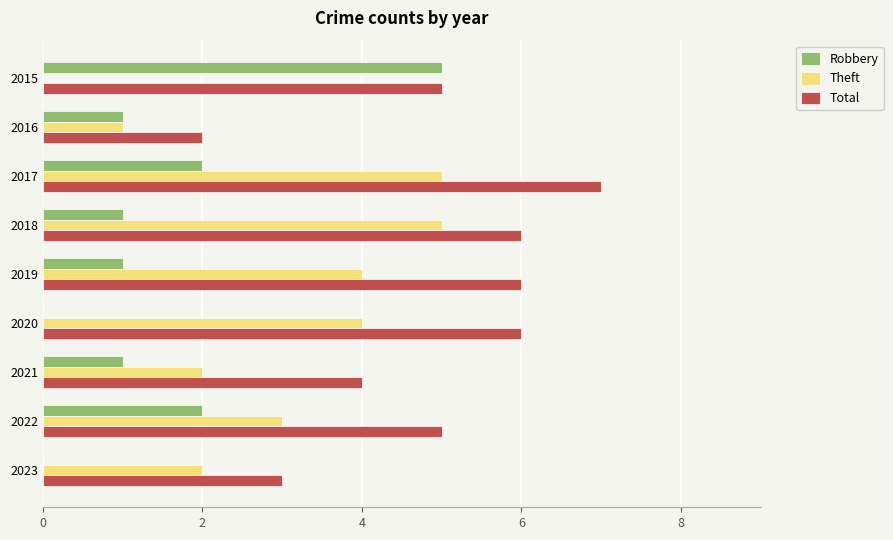

Read the Theft value at 2018.

5